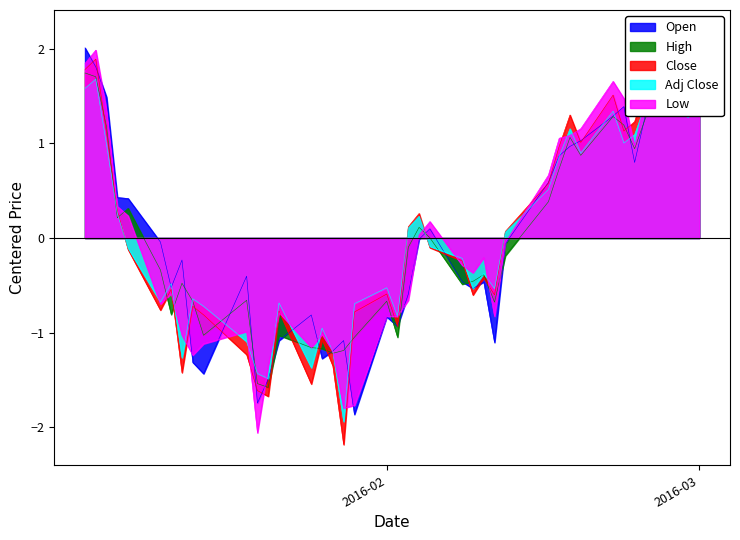

What is the highest value of the Low series?

2.0